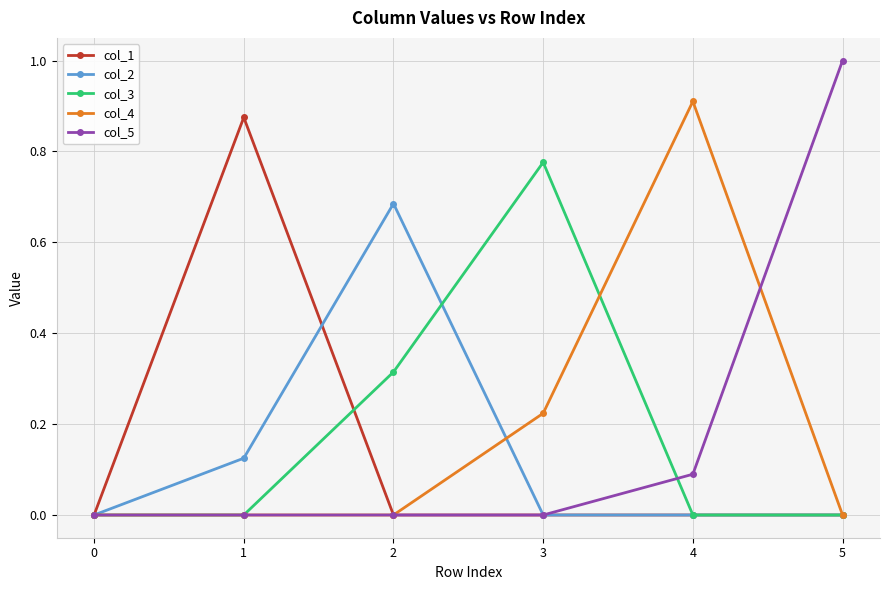

Between 0 and 5, which series saw the biggest shift?

col_5